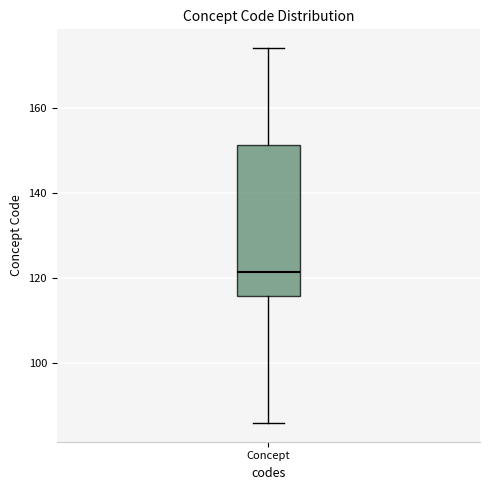

Where is the lower edge of the box for Concept on the y-axis? The values are not printed on the chart, so give them approximately, as read against the axis.

116